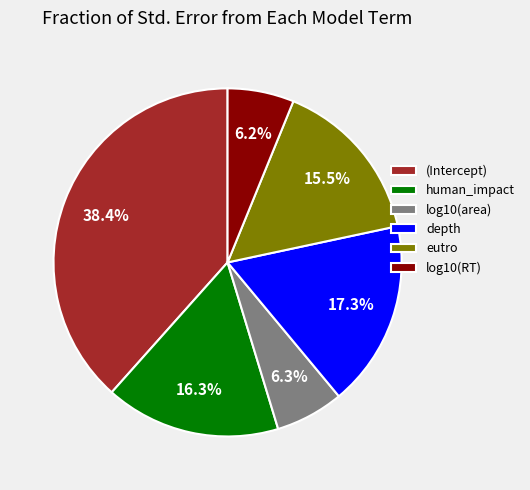

Is human_impact the majority of the pie?

No